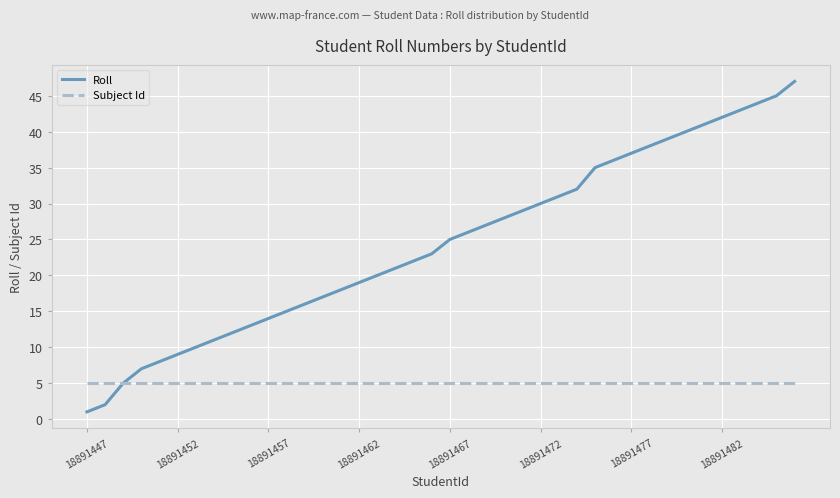

Which series has the largest range (max minus min)?

Roll